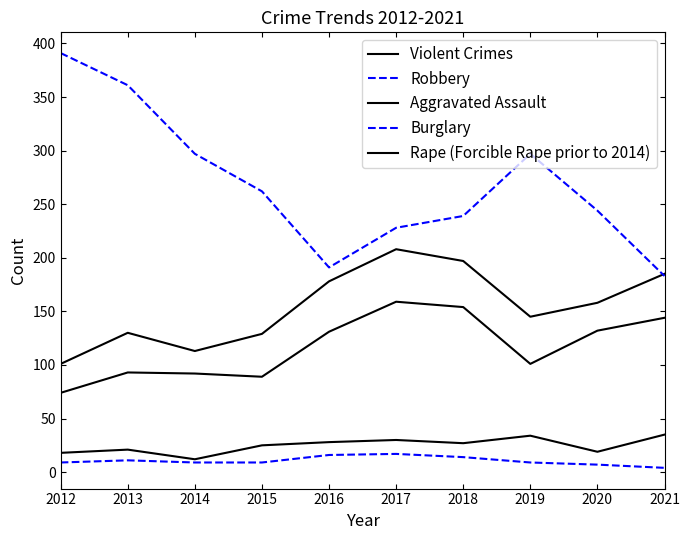

Does the chart have visible grid lines?

No